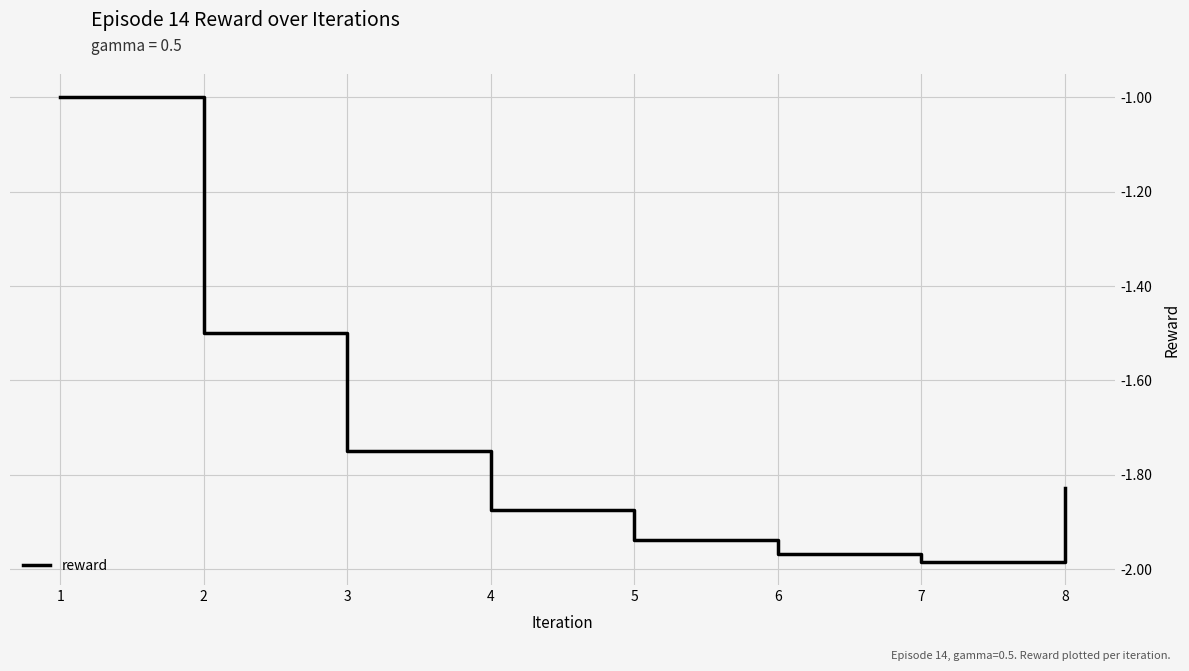

What is the change in value from 3 to 5?

-0.2